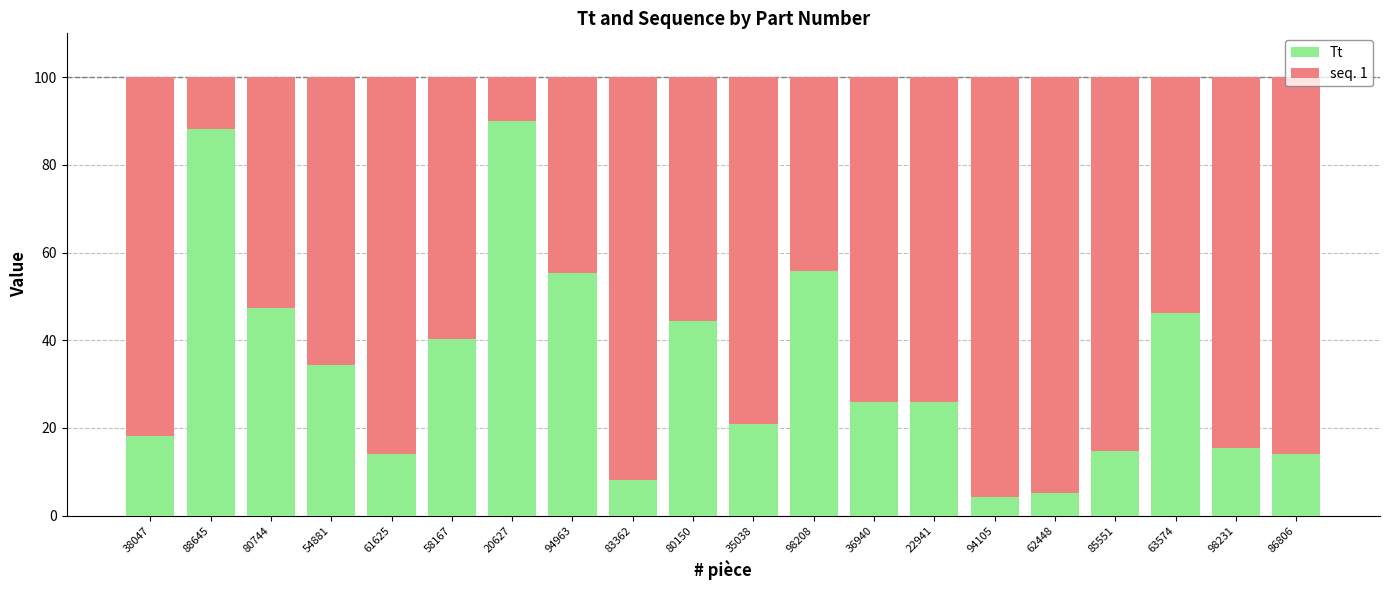

What is the lowest value of the Tt series?

4.2